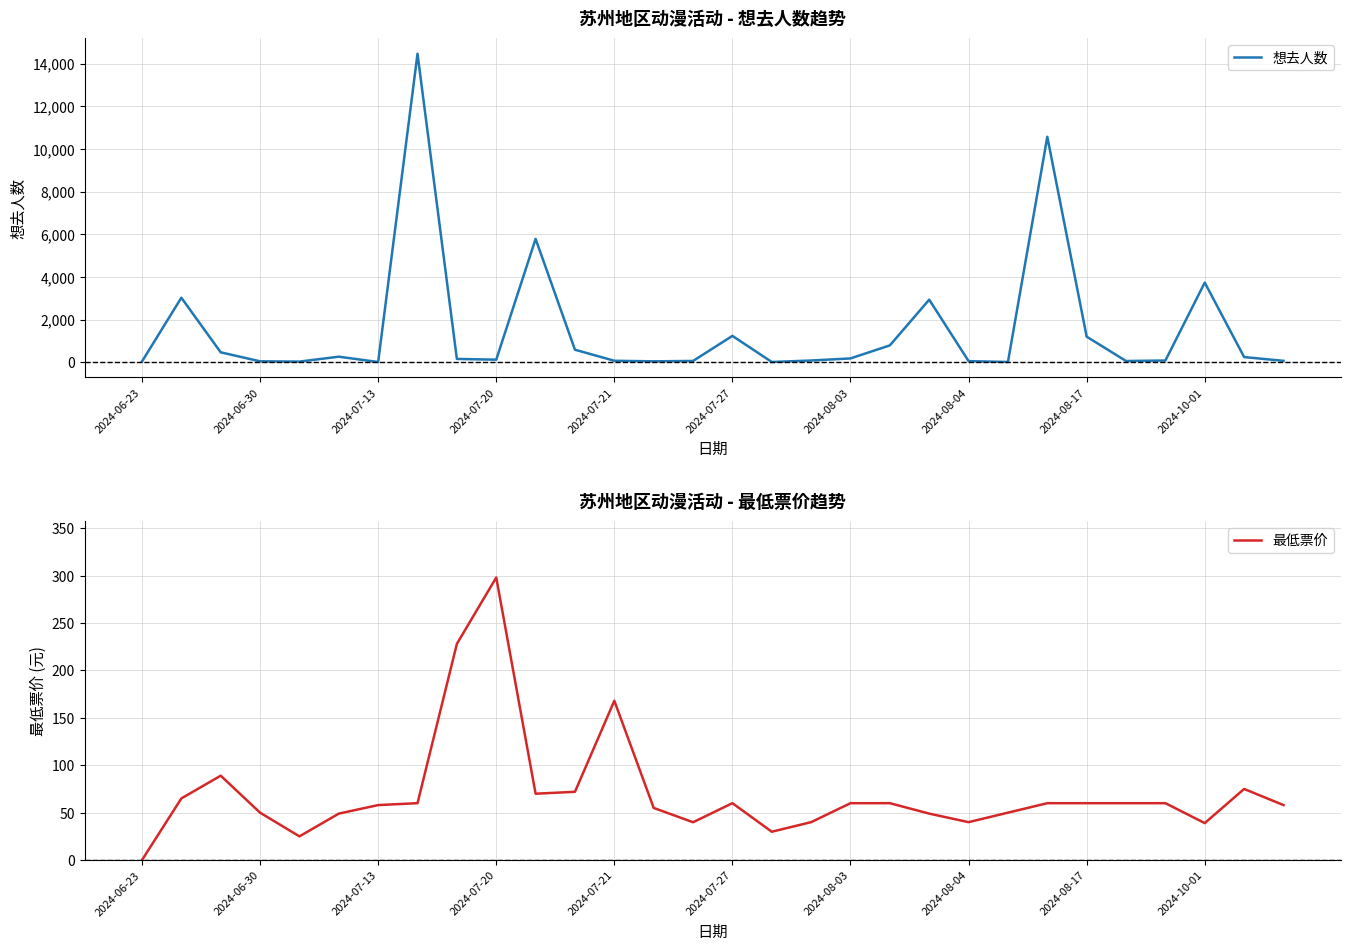

Reading right to left, list all the values displayed in this chart.

想去人数: 66.0	242.0	3733.0	80.0	58.0	1199.0	10566.0	12.0	52.0	2933.0	790.0	179.0	81.0	12.0	1235.0	61.0	42.0	69.0	587.0	5781.0	120.0	155.0	14458.0	10.0	260.0	30.0	43.0	465.0	3024.0	34.0
最低票价: 58.0	75.0	39.0	60.0	60.0	60.0	60.0	50.0	40.0	49.0	60.0	60.0	40.0	29.9	60.0	39.9	55.0	168.0	72.0	70.0	298.0	228.0	60.0	58.0	49.0	25.0	50.0	89.0	65.0	0.0